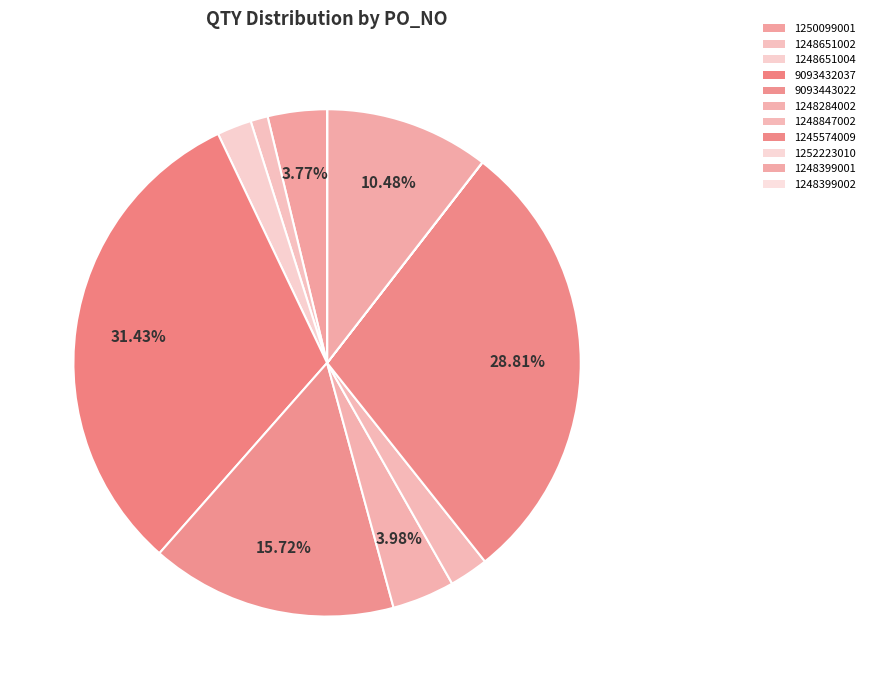

Which slice is the largest?

9093432037